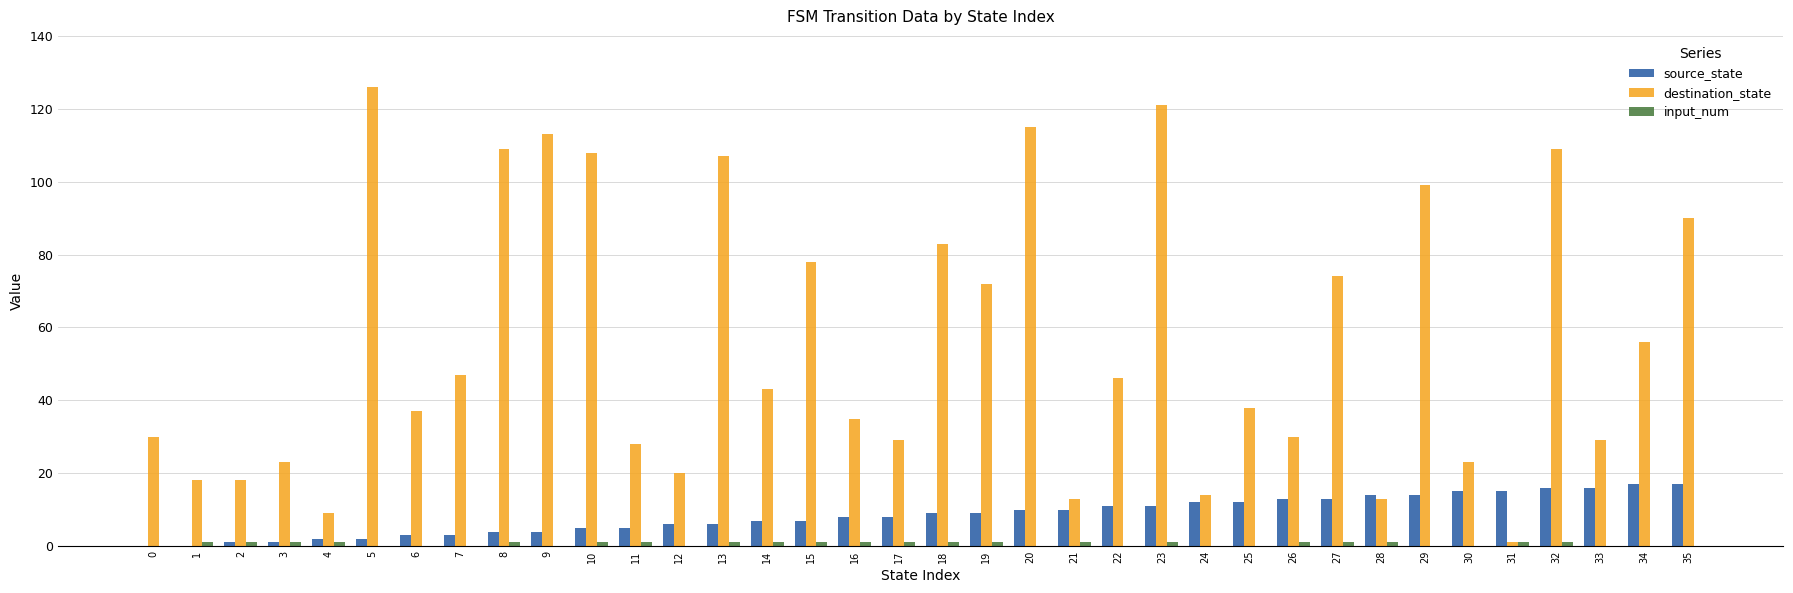

Does the chart contain stacked bars?

No